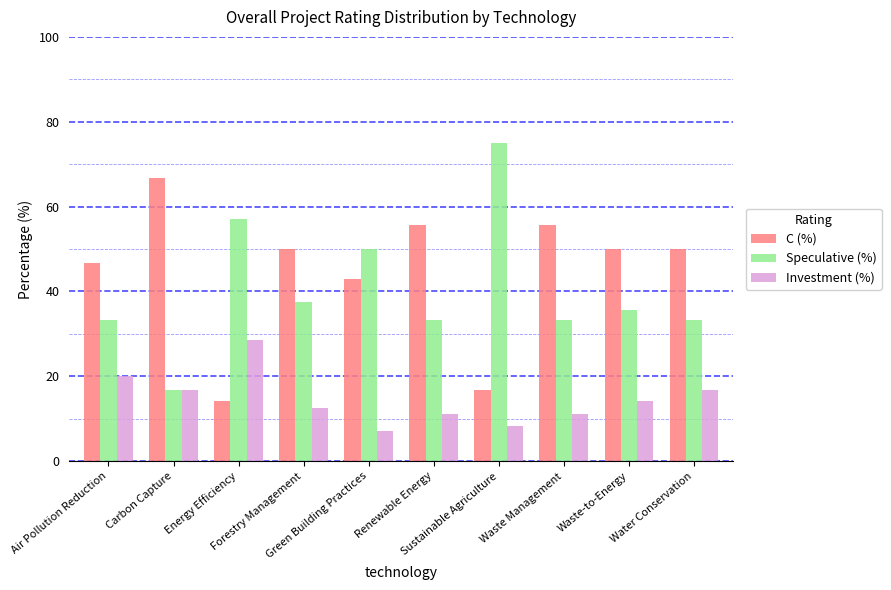

Which series has the largest total across all categories?

C (%)